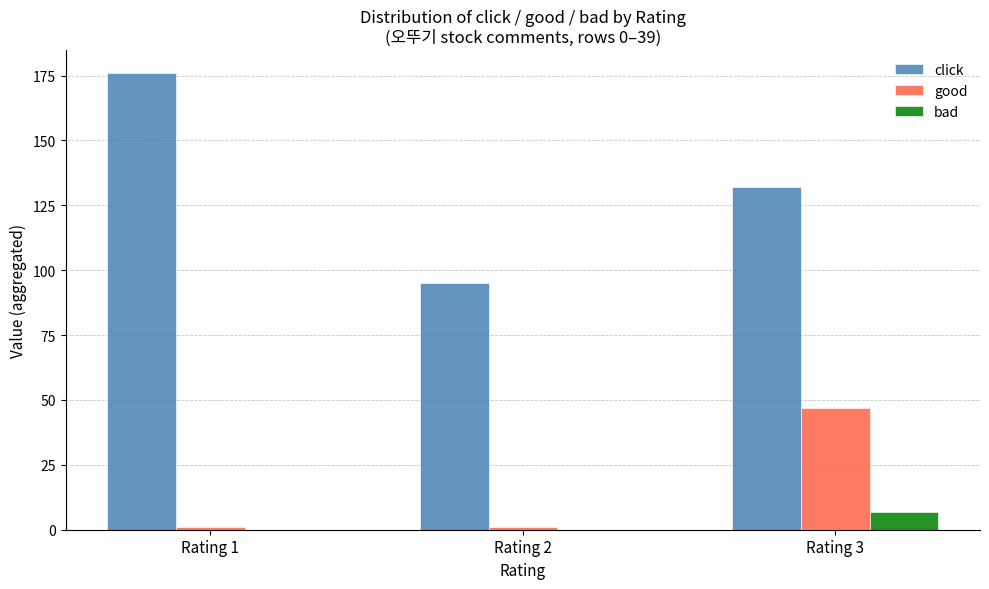

Between Rating 1 and Rating 2, which series saw the biggest shift?

click